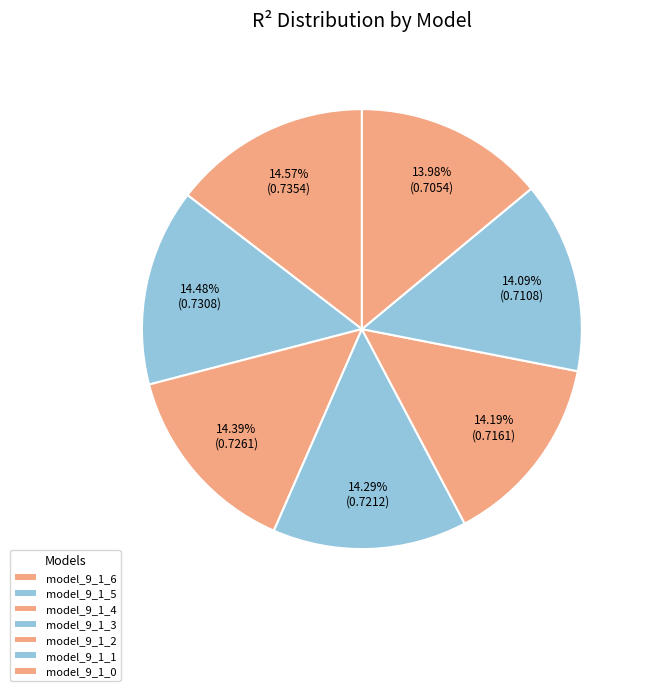

How many slices are in this pie chart?

7